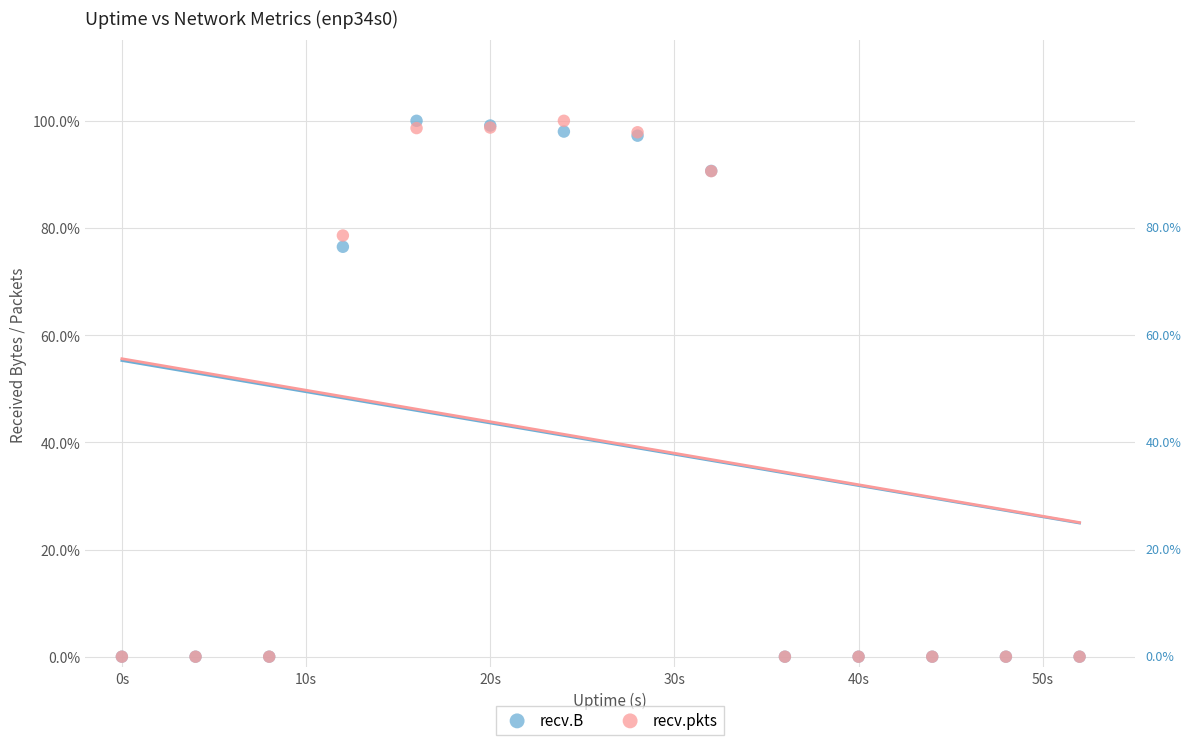

What are all the series names shown in the legend?

recv.B, recv.pkts